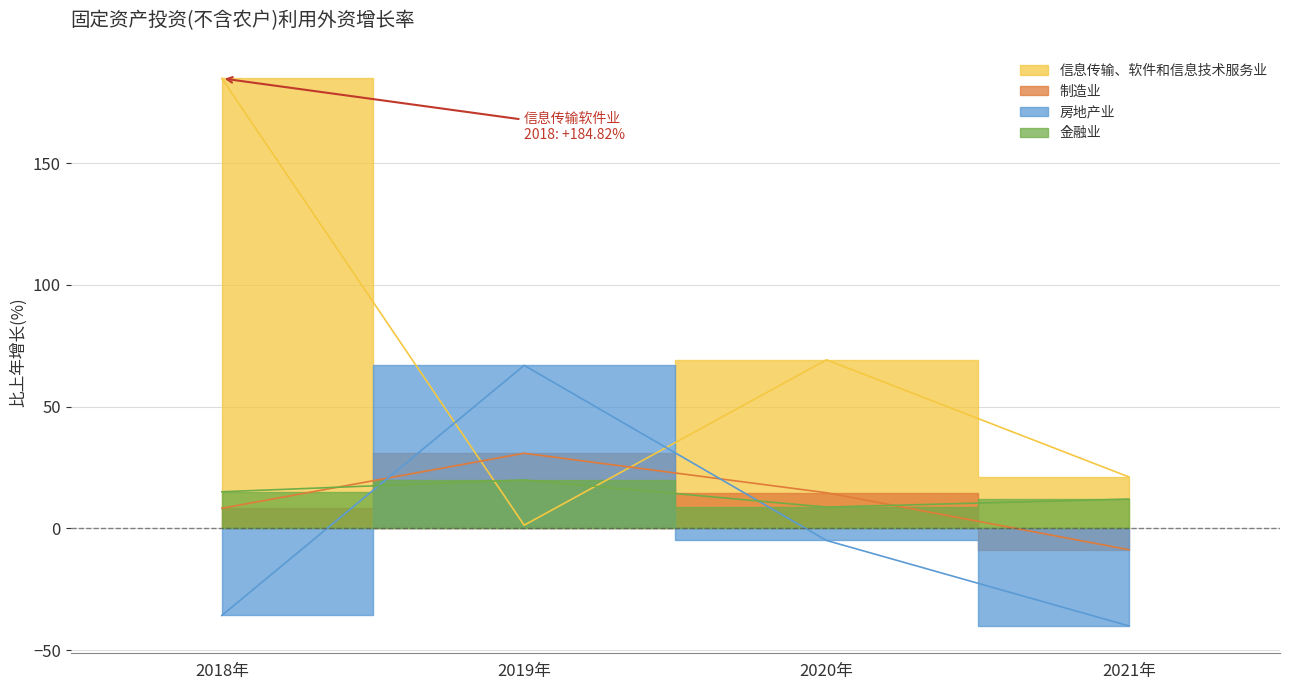

The 制造业 series shows 8.2 at 2018年. True or false?

True